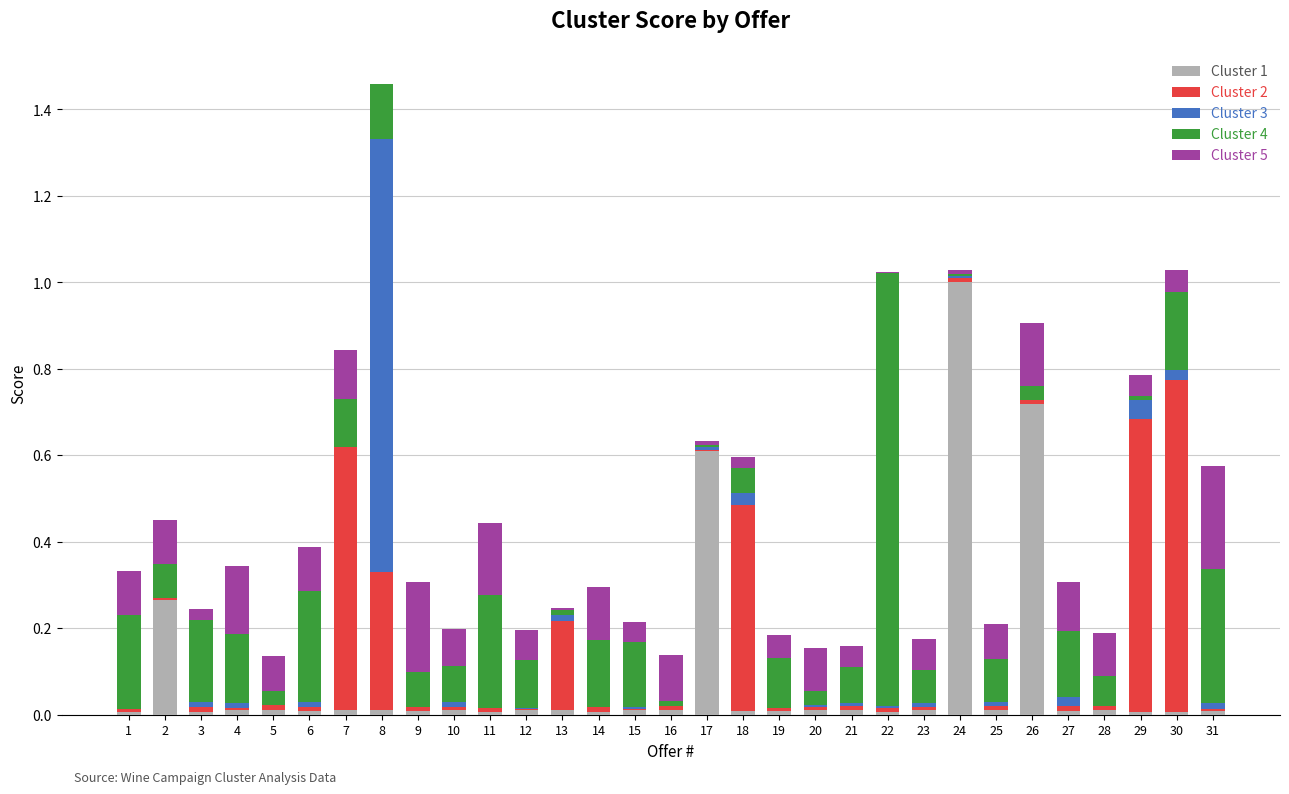

At which category is the sum across all series the highest?

8